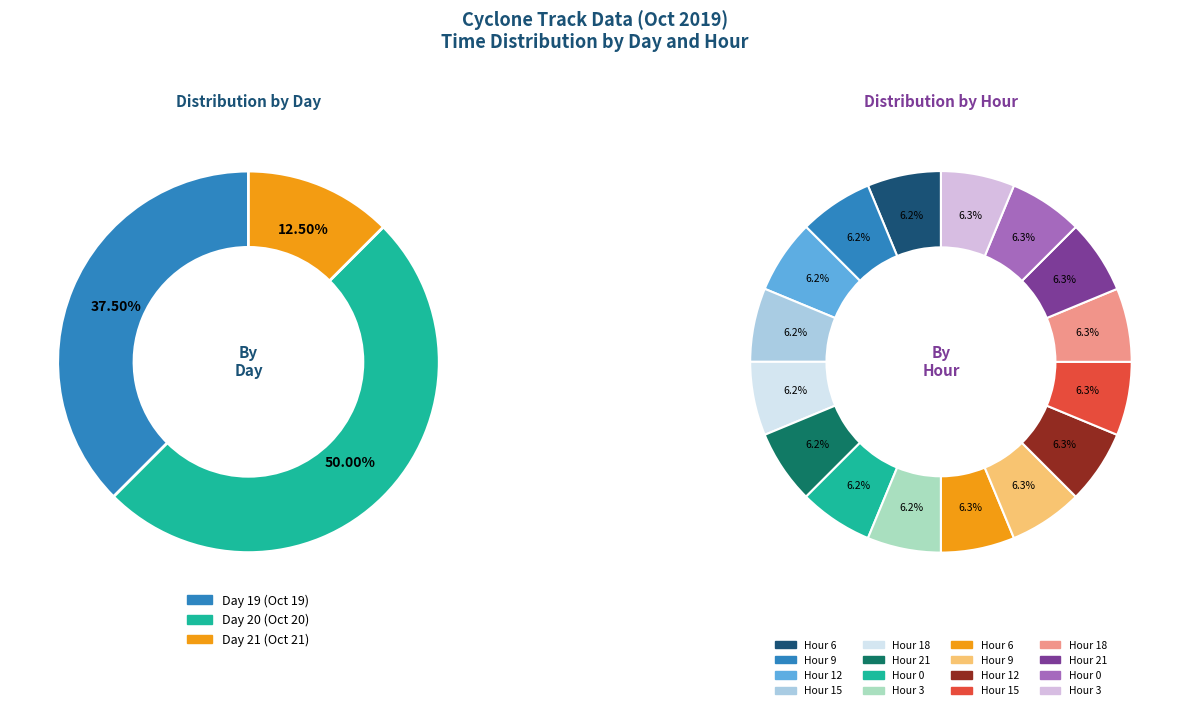

Combined, what portion of the pie is Day 20 - Hour 21 and Day 19 - Hour 9?

12.5%